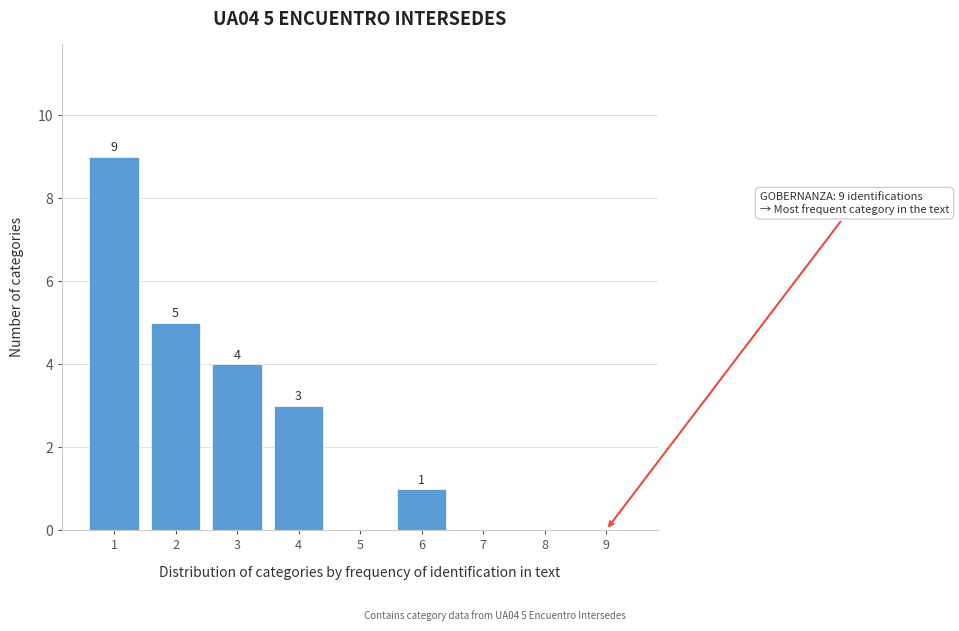

Reading left to right, extract all data points from this chart.

1=9	2=5	3=4	4=3	5=0	6=1	7=0	8=0	9=0